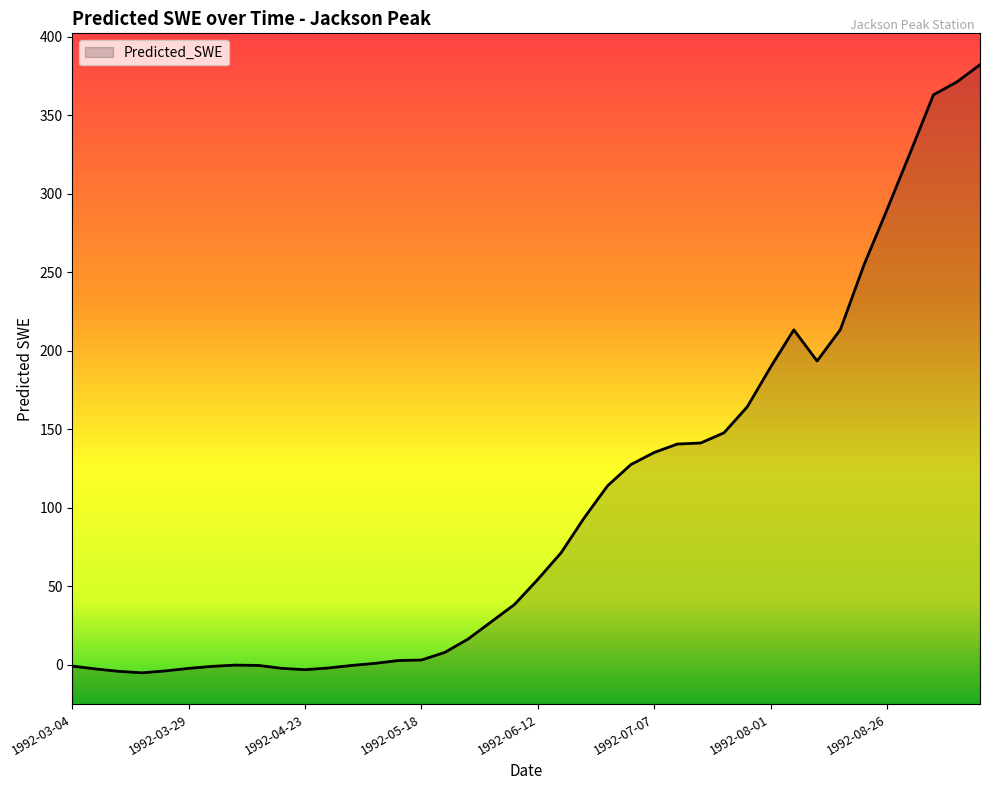

Does the chart have visible grid lines?

No